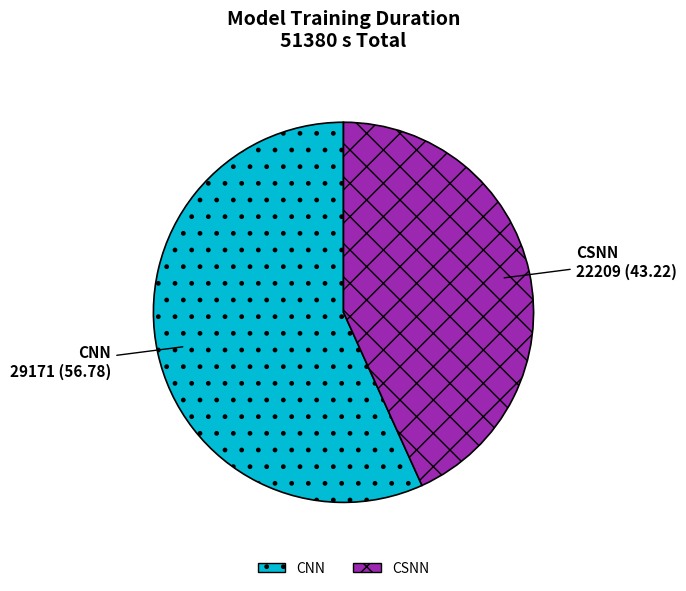

Rank the categories by value from lowest to highest.

CSNN, CNN